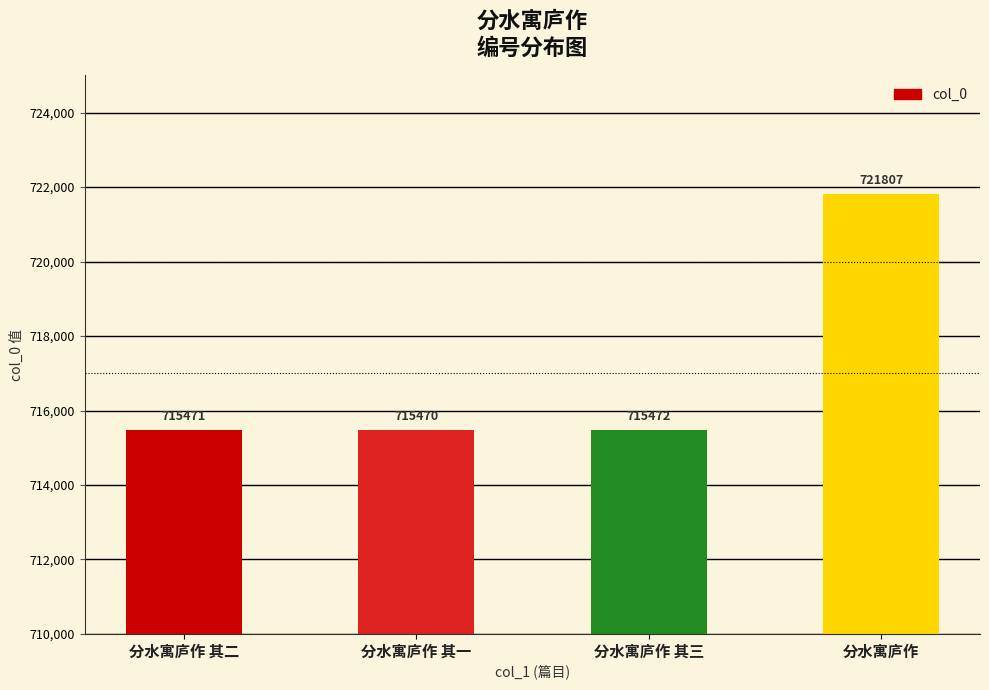

What is the label of the 1st bar from the left?

分水寓庐作 其二